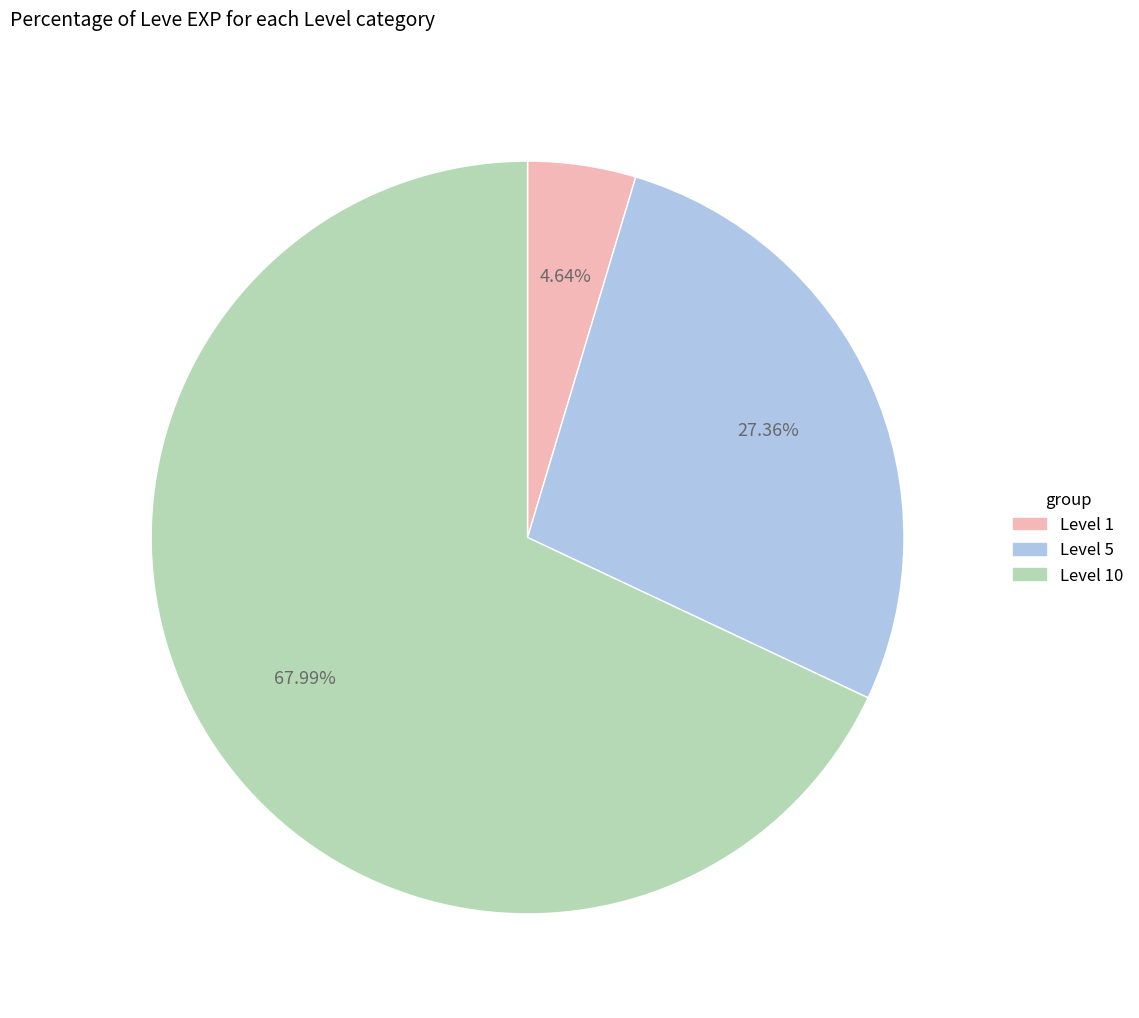

Is there any slice that represents more than half of the pie?

Yes